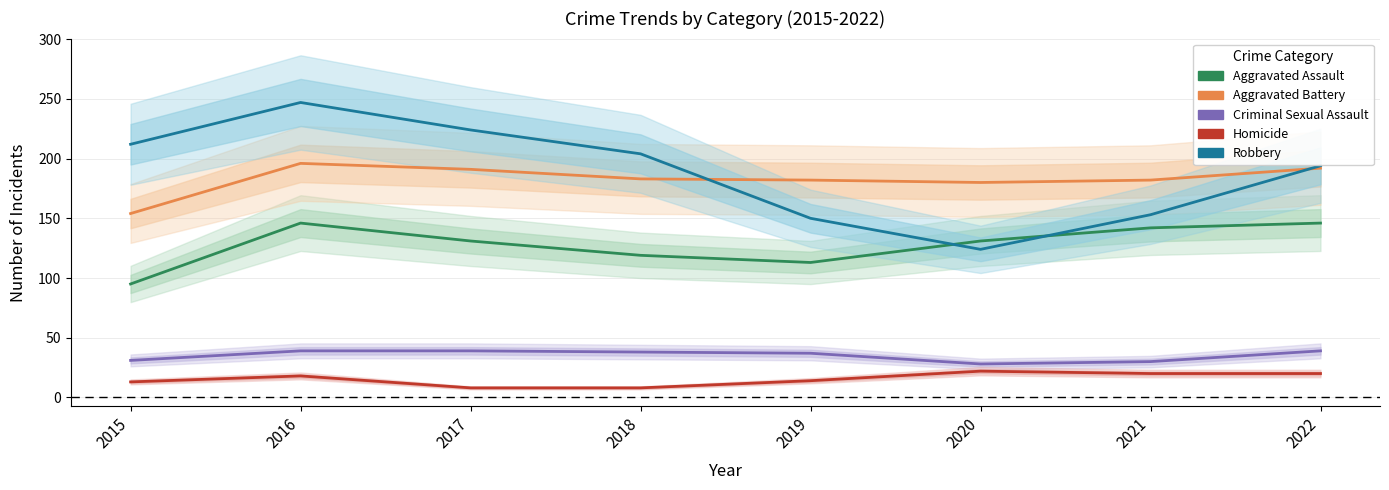

What is the difference between the maximum and minimum values in the Homicide series?

14